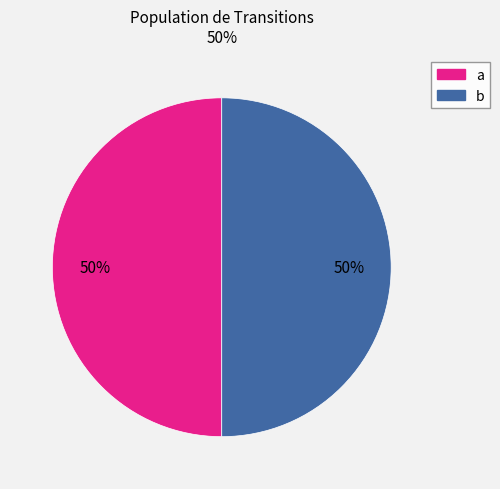

Combined, do a and b account for over 50%?

Yes